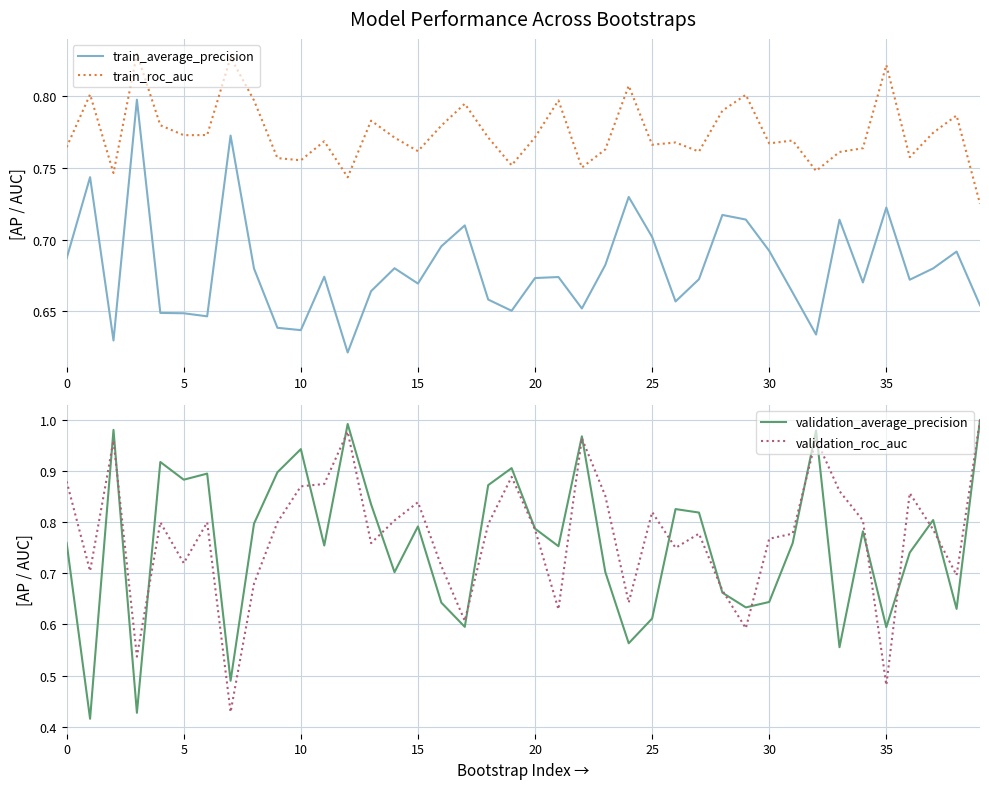

What is the label of the 33rd point from the left?

32